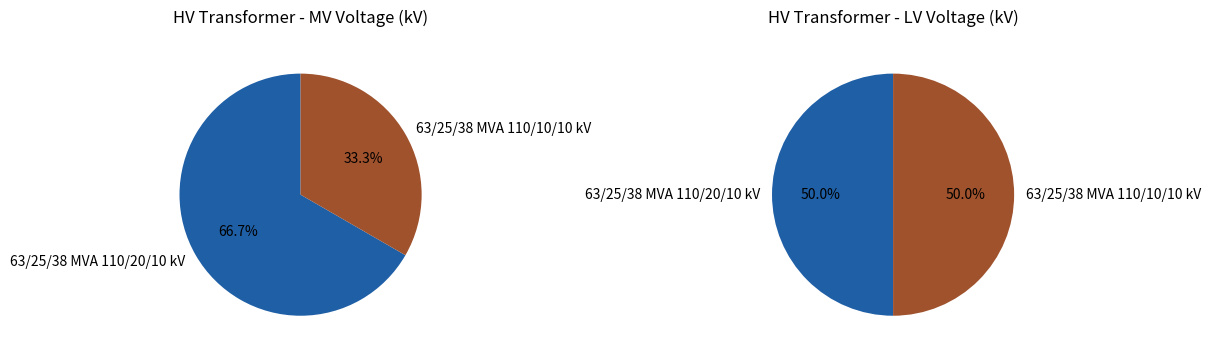

How many segments does this pie chart have?

2